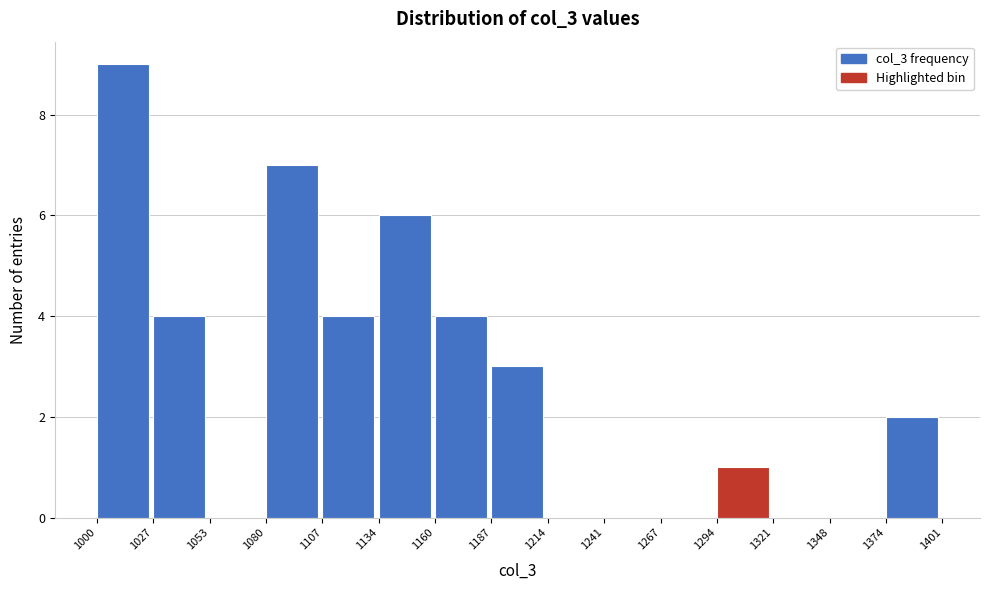

Reading left to right, list every bar in this chart as the range it spans on the x-axis followed by its height. The values are not printed on the chart, so give them approximately, as read against the axis.

1000 to 1027: 9
1027 to 1053: 4
1053 to 1080: 0
1080 to 1107: 7
1107 to 1134: 4
1134 to 1160: 6
1160 to 1187: 4
1187 to 1214: 3
1214 to 1241: 0
1241 to 1267: 0
1267 to 1294: 0
1294 to 1321: 1
1321 to 1348: 0
1348 to 1374: 0
1374 to 1401: 2